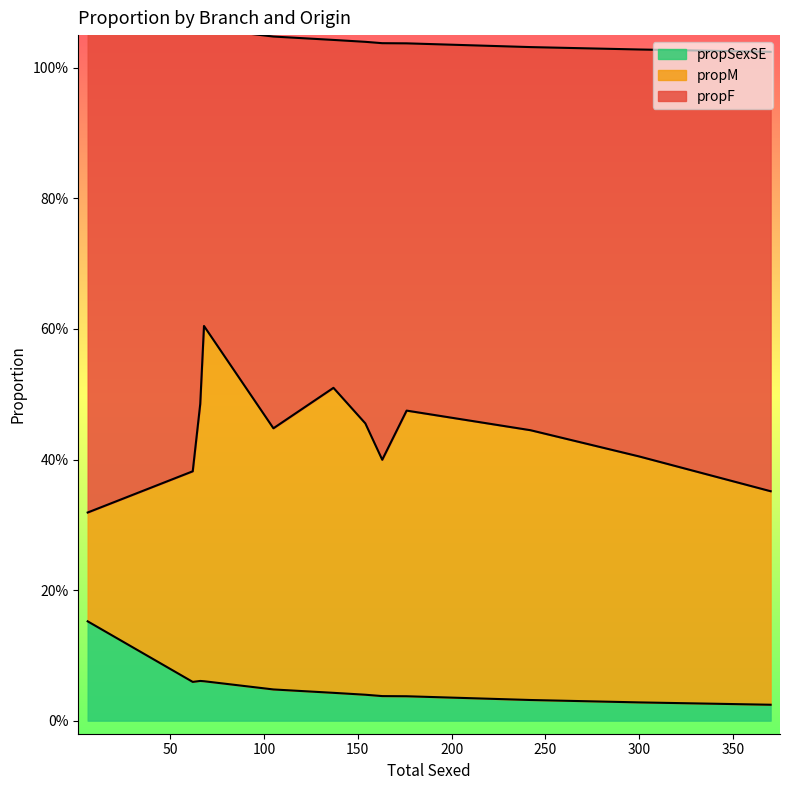

Which series has the widest spread of values?

propM